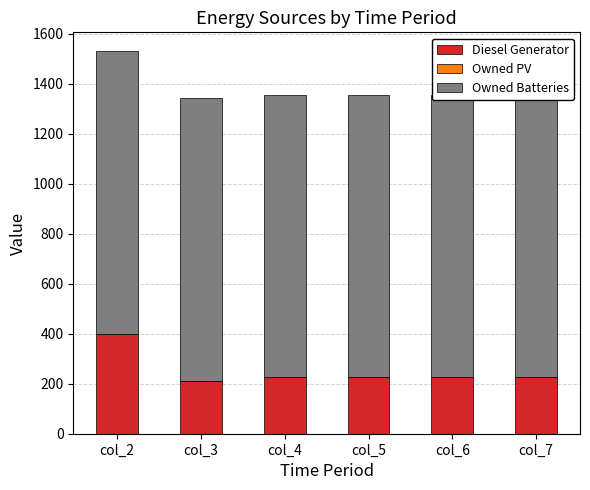

Rank the categories by Owned PV value from lowest to highest.

col_2, col_3, col_4, col_5, col_6, col_7